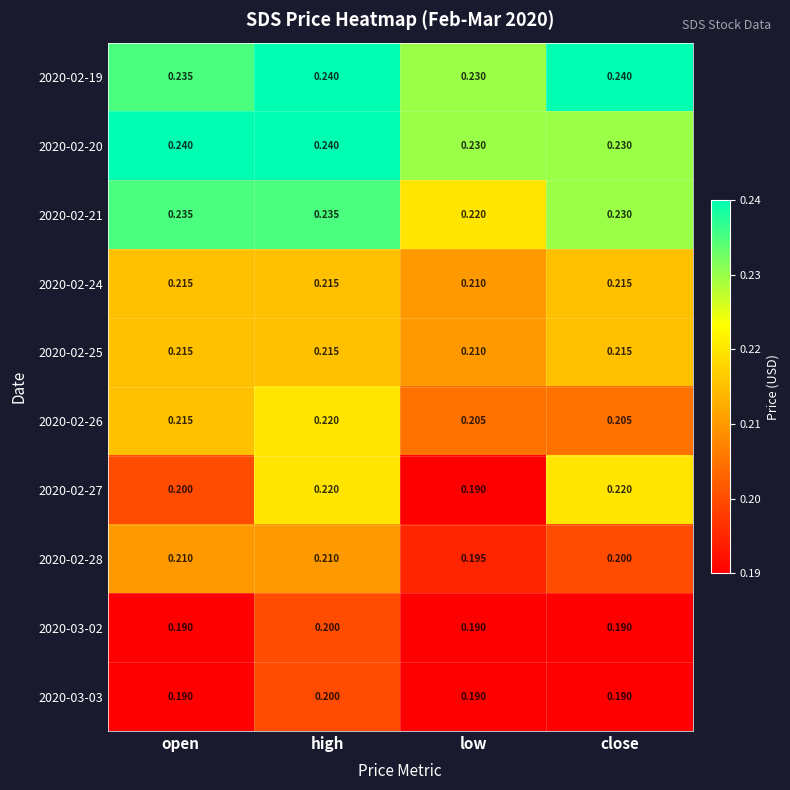

Is the value of 2020-02-21 at open greater than the value of 2020-02-26 at high?

Yes